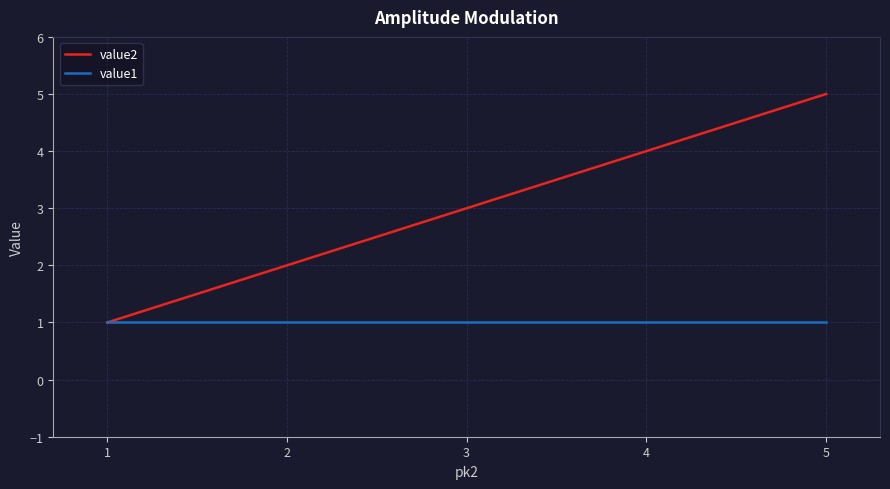

What value does the value1 series have at 5?

1